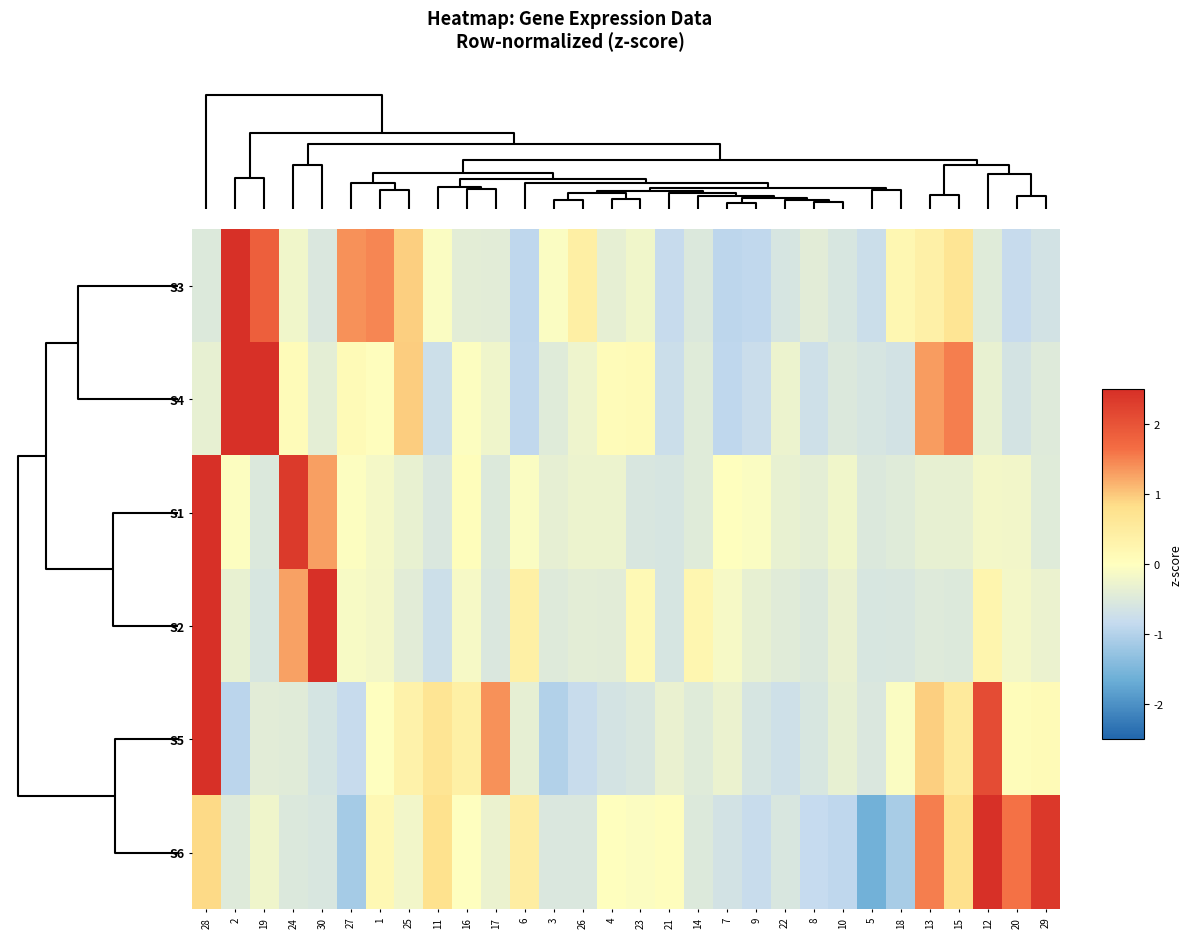

Reading left to right, what are all the values shown in this chart?

S3: 28=-0.5	2=3.7	19=1.9	24=-0.2	30=-0.5	27=1.4	1=1.5	25=1.0	11=-0.1	16=-0.4	17=-0.4	6=-0.9	3=-0.1	26=0.4	4=-0.4	23=-0.2	21=-0.8	14=-0.5	7=-0.9	9=-0.9	22=-0.6	8=-0.4	10=-0.6	5=-0.8	18=0.2	13=0.4	15=0.7	12=-0.5	20=-0.8	29=-0.6
S4: 28=-0.3	2=3.0	19=3.1	24=0.1	30=-0.4	27=0.1	1=0.0	25=1.0	11=-0.7	16=-0.0	17=-0.2	6=-0.9	3=-0.5	26=-0.2	4=0.1	23=0.1	21=-0.7	14=-0.5	7=-0.9	9=-0.8	22=-0.3	8=-0.7	10=-0.5	5=-0.6	18=-0.7	13=1.3	15=1.5	12=-0.3	20=-0.6	29=-0.5
S1: 28=4.4	2=-0.0	19=-0.5	24=2.4	30=1.3	27=-0.0	1=-0.2	25=-0.3	11=-0.5	16=0.0	17=-0.5	6=-0.1	3=-0.4	26=-0.3	4=-0.3	23=-0.5	21=-0.6	14=-0.5	7=0.0	9=-0.1	22=-0.3	8=-0.4	10=-0.2	5=-0.5	18=-0.5	13=-0.3	15=-0.3	12=-0.2	20=-0.2	29=-0.5
S2: 28=3.1	2=-0.3	19=-0.6	24=1.3	30=3.8	27=-0.1	1=-0.2	25=-0.4	11=-0.7	16=-0.1	17=-0.5	6=0.4	3=-0.5	26=-0.4	4=-0.4	23=0.1	21=-0.6	14=0.2	7=-0.1	9=-0.3	22=-0.4	8=-0.5	10=-0.3	5=-0.6	18=-0.5	13=-0.5	15=-0.5	12=0.3	20=-0.2	29=-0.3
S5: 28=3.9	2=-0.9	19=-0.4	24=-0.4	30=-0.6	27=-0.8	1=-0.0	25=0.3	11=0.7	16=0.4	17=1.4	6=-0.4	3=-1.0	26=-0.8	4=-0.6	23=-0.5	21=-0.3	14=-0.5	7=-0.3	9=-0.6	22=-0.7	8=-0.6	10=-0.3	5=-0.5	18=-0.1	13=0.9	15=0.6	12=2.1	20=0.1	29=0.1
S6: 28=0.9	2=-0.5	19=-0.2	24=-0.5	30=-0.6	27=-1.1	1=0.2	25=-0.2	11=0.8	16=-0.0	17=-0.3	6=0.5	3=-0.5	26=-0.5	4=0.0	23=-0.0	21=0.0	14=-0.5	7=-0.6	9=-0.8	22=-0.6	8=-0.8	10=-0.9	5=-1.6	18=-1.1	13=1.5	15=0.8	12=2.7	20=1.6	29=2.4